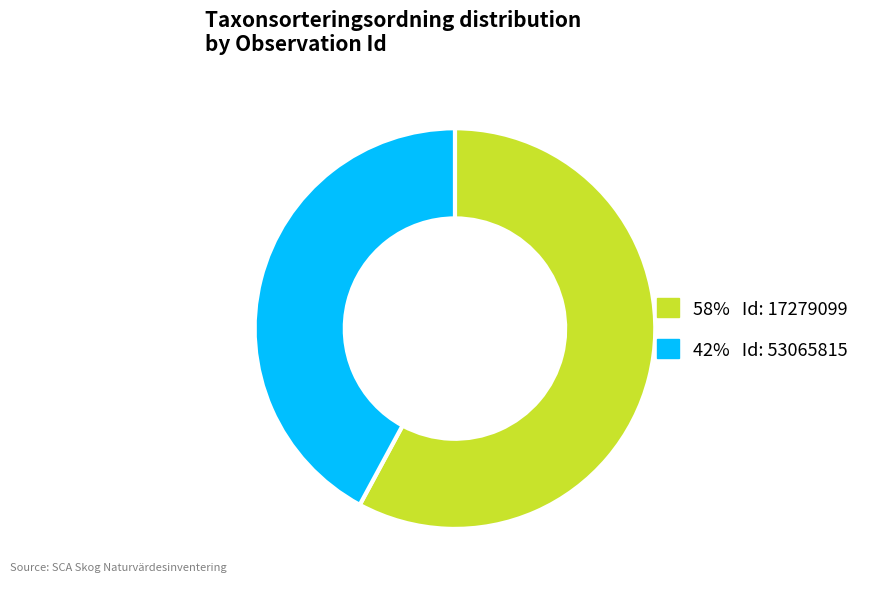

Is there a majority slice in this chart?

Yes